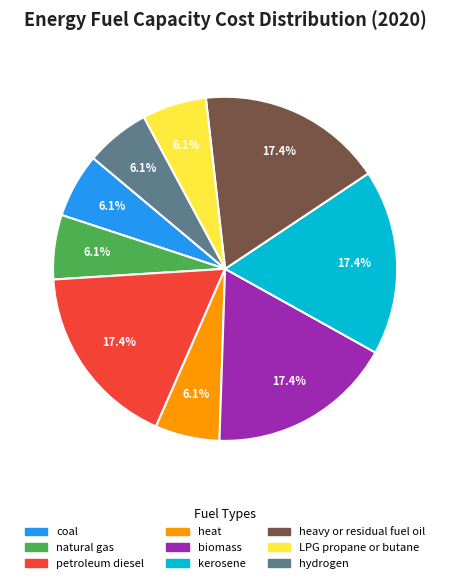

Does any single category account for the majority?

No